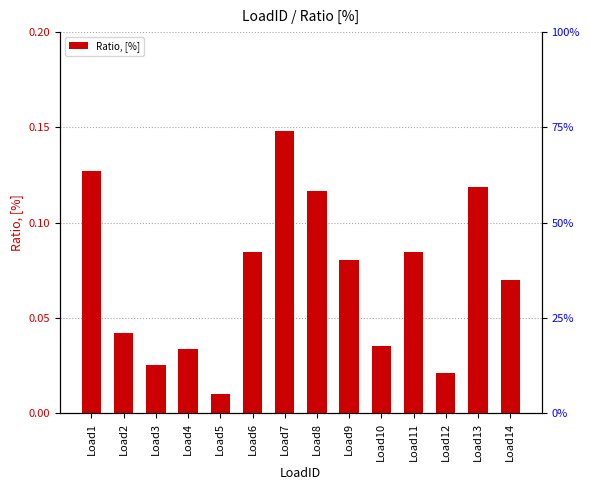

How many bars are there in total?

14